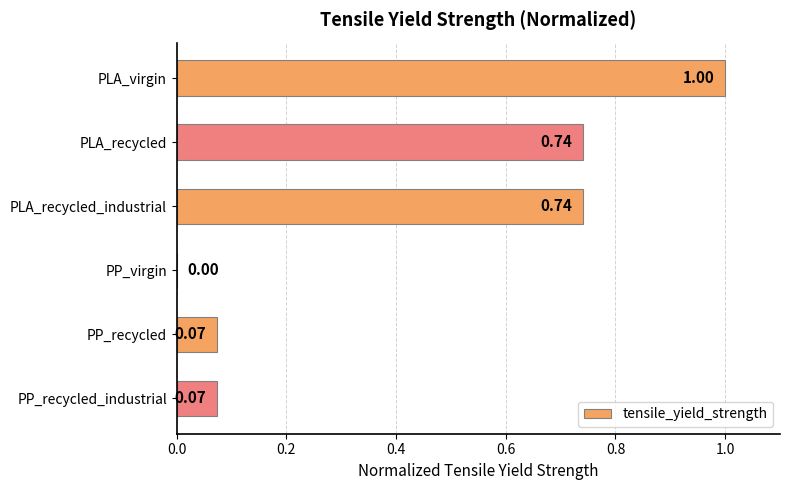

What is the average value?

0.4